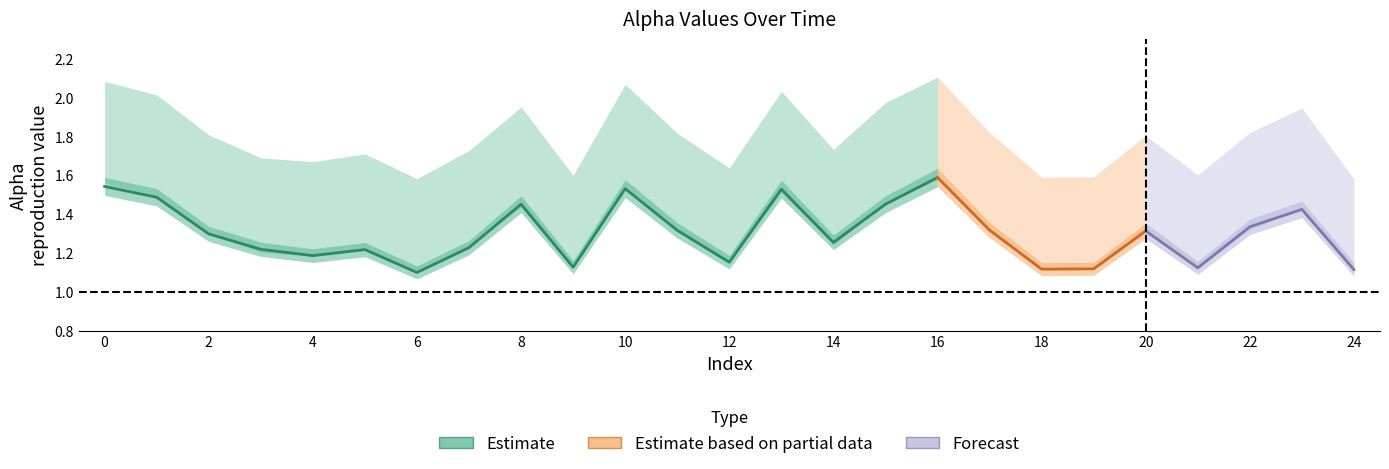

True or false: alpha_m_vals and alpha_max_vals intersect in this chart.

False